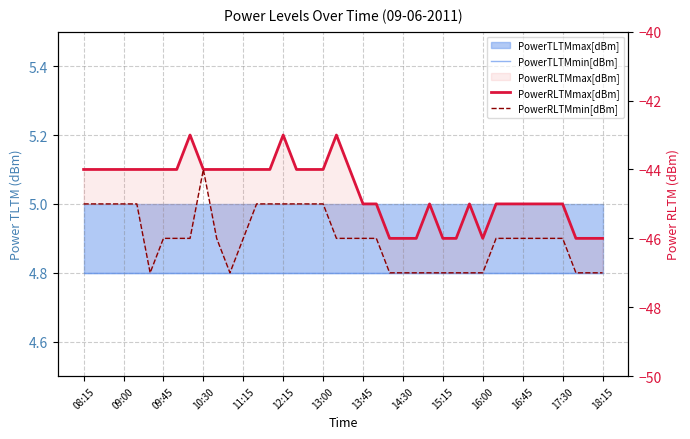

What is the difference between the maximum and second lowest values in the PowerRLTMmin[dBm] series?

3.0